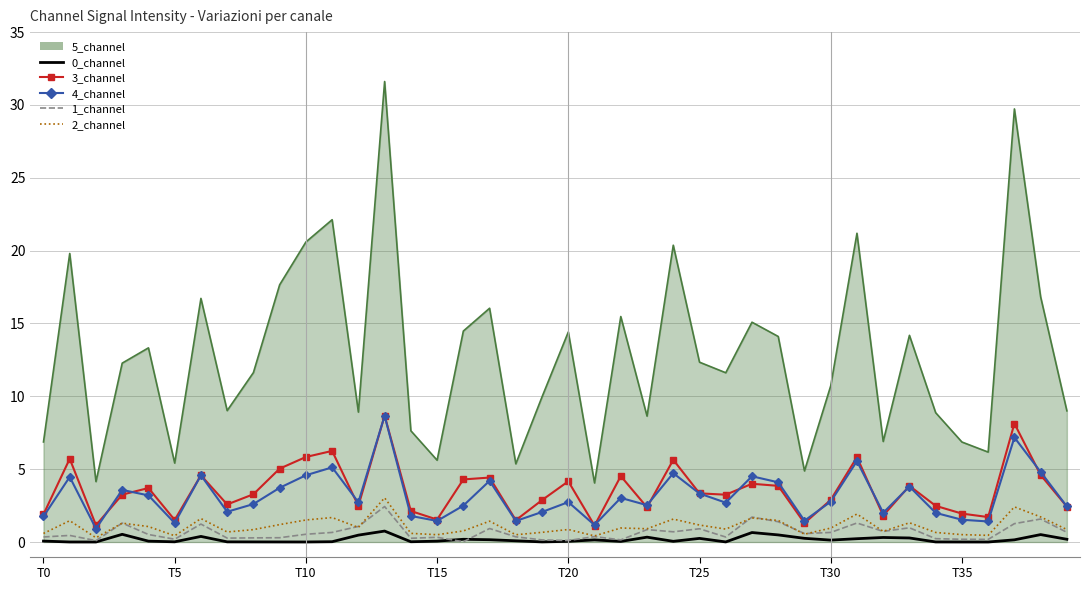

Which series has the widest spread of values?

5_channel